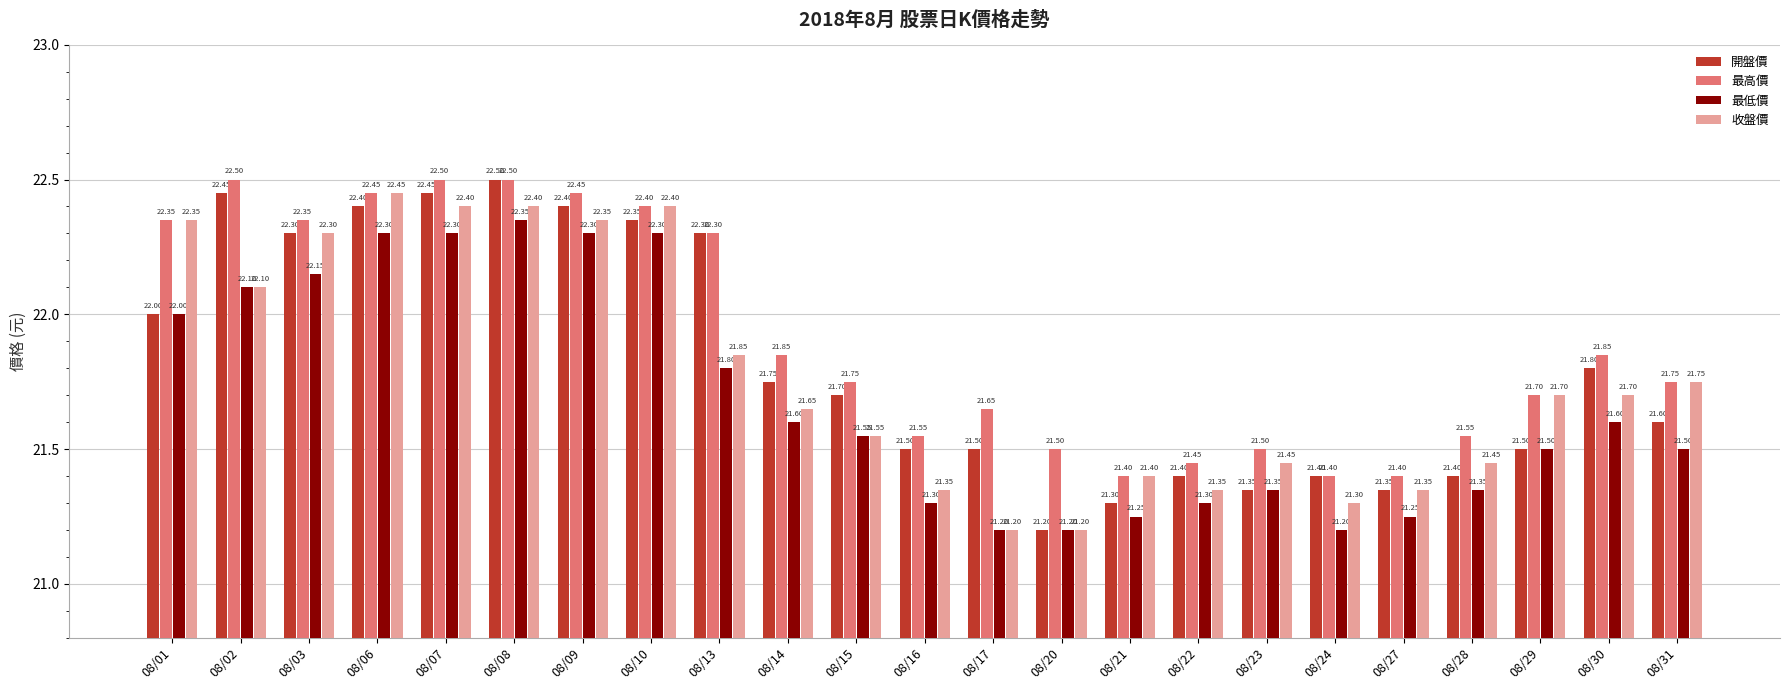

How many categories are shown in the chart?

23